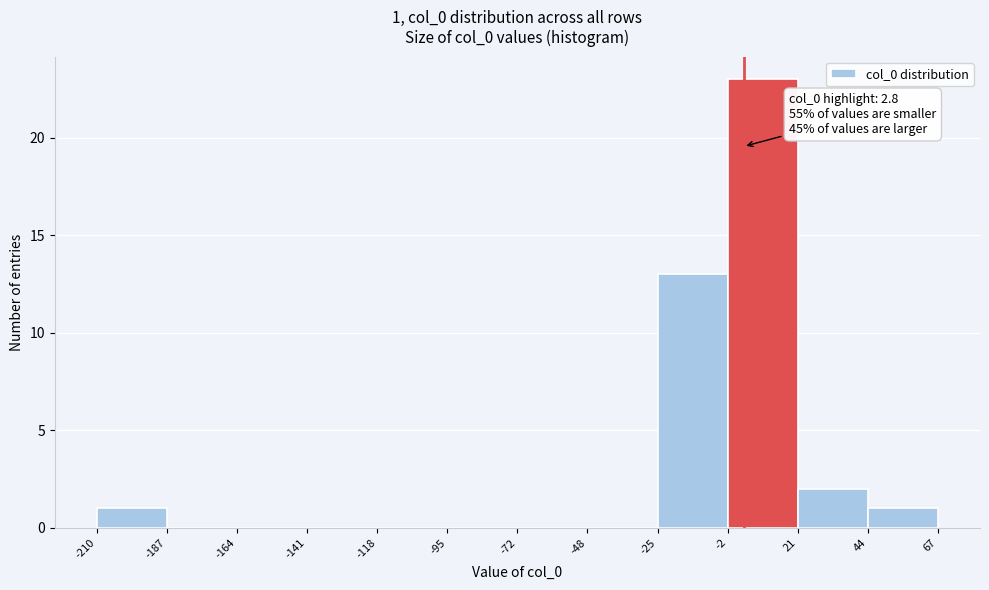

Which range on the x-axis has the tallest bar?

-2 to 21